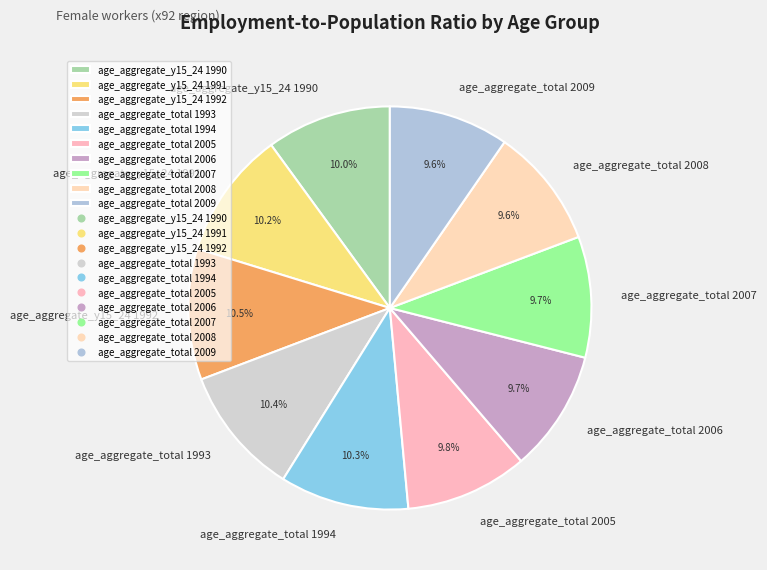

Between age_aggregate_total 2007 and age_aggregate_total 1993, which is larger?

age_aggregate_total 1993